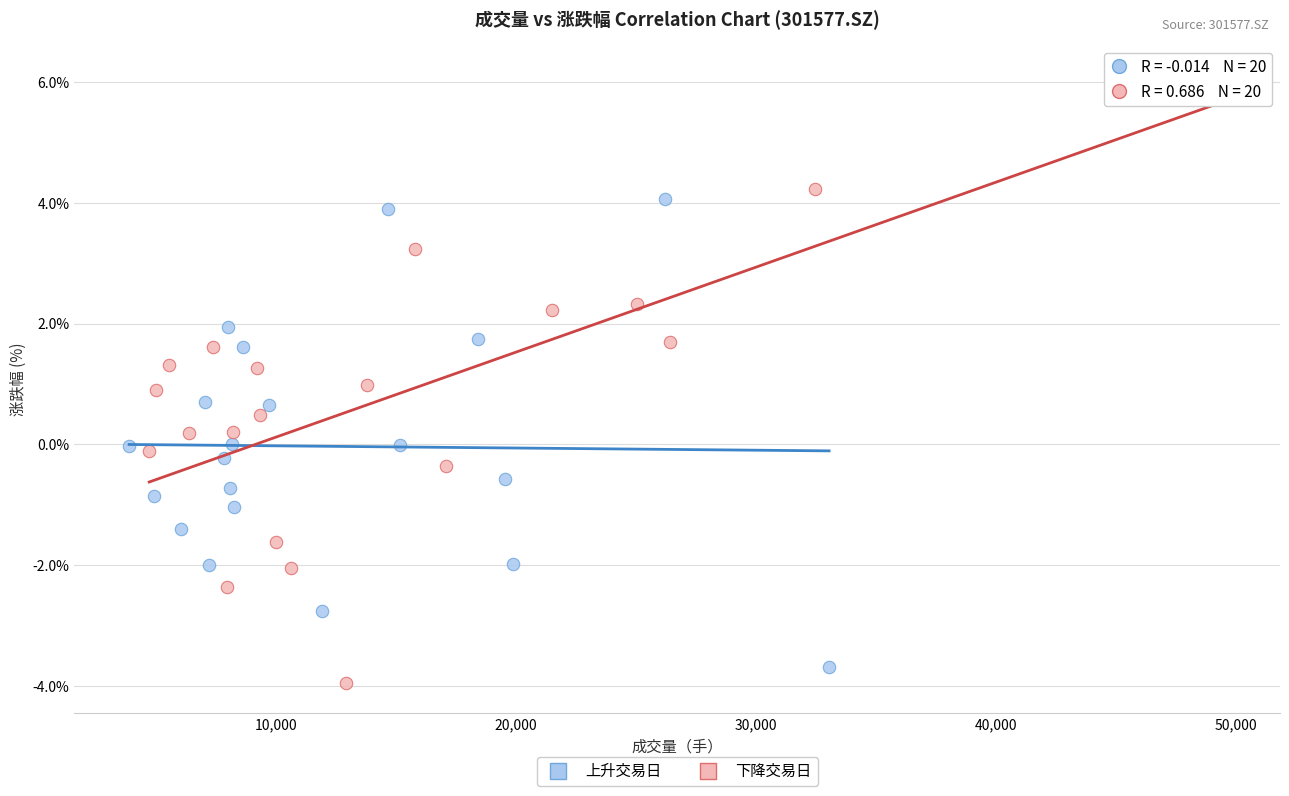

Which series reaches the minimum Y coordinate?

下降交易日